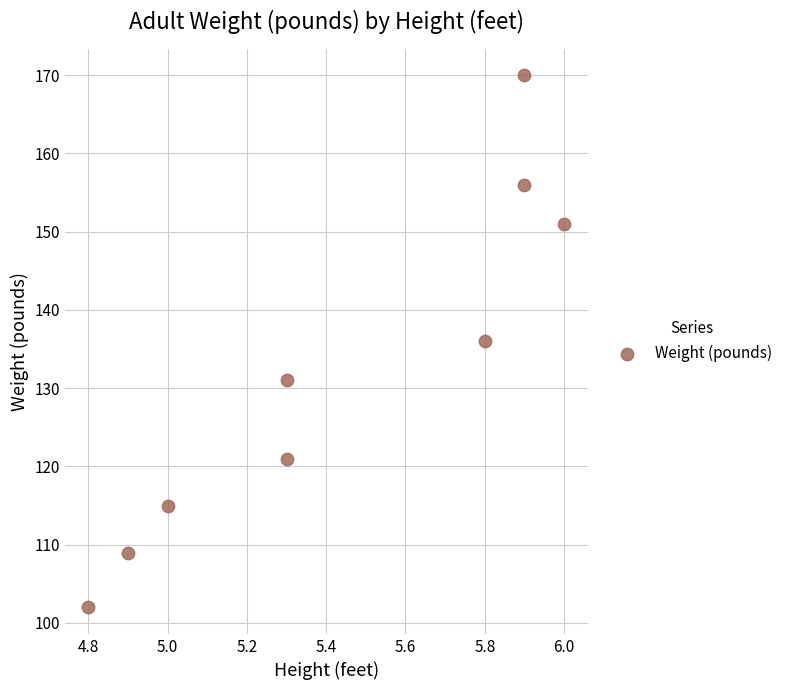

What is the average Y value?

132